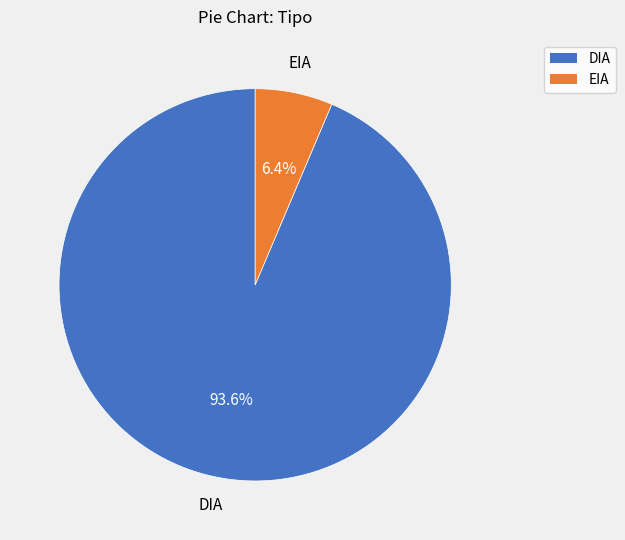

To the nearest percent, what is the difference between the EIA and DIA slice percentages?

87%